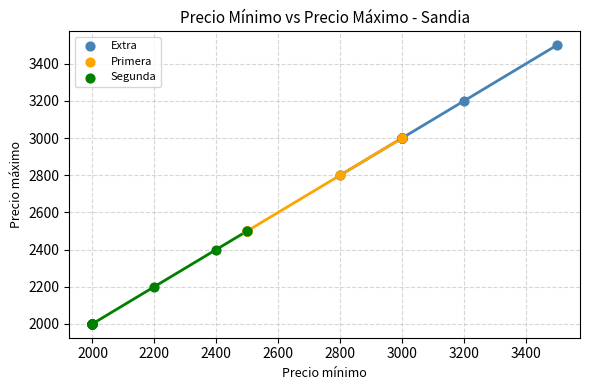

Which series has the largest Y range (max minus min)?

Extra